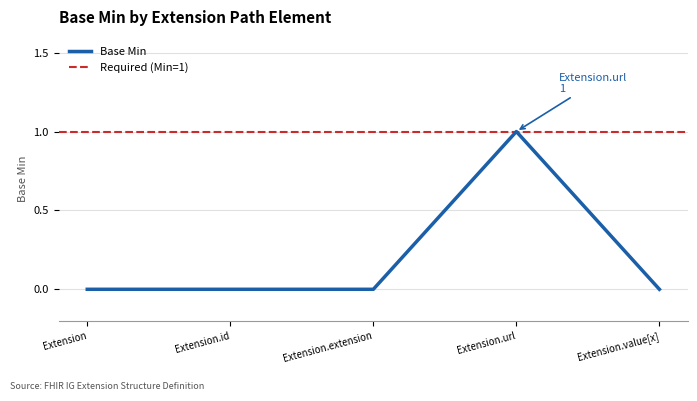

Rank the categories by value from lowest to highest.

Extension, Extension.id, Extension.extension, Extension.value[x], Extension.url